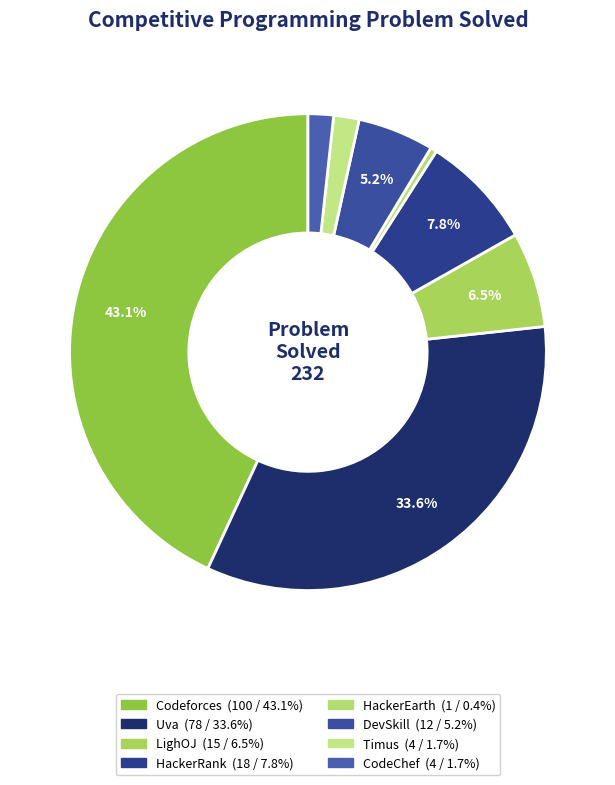

How many segments does this pie chart have?

8